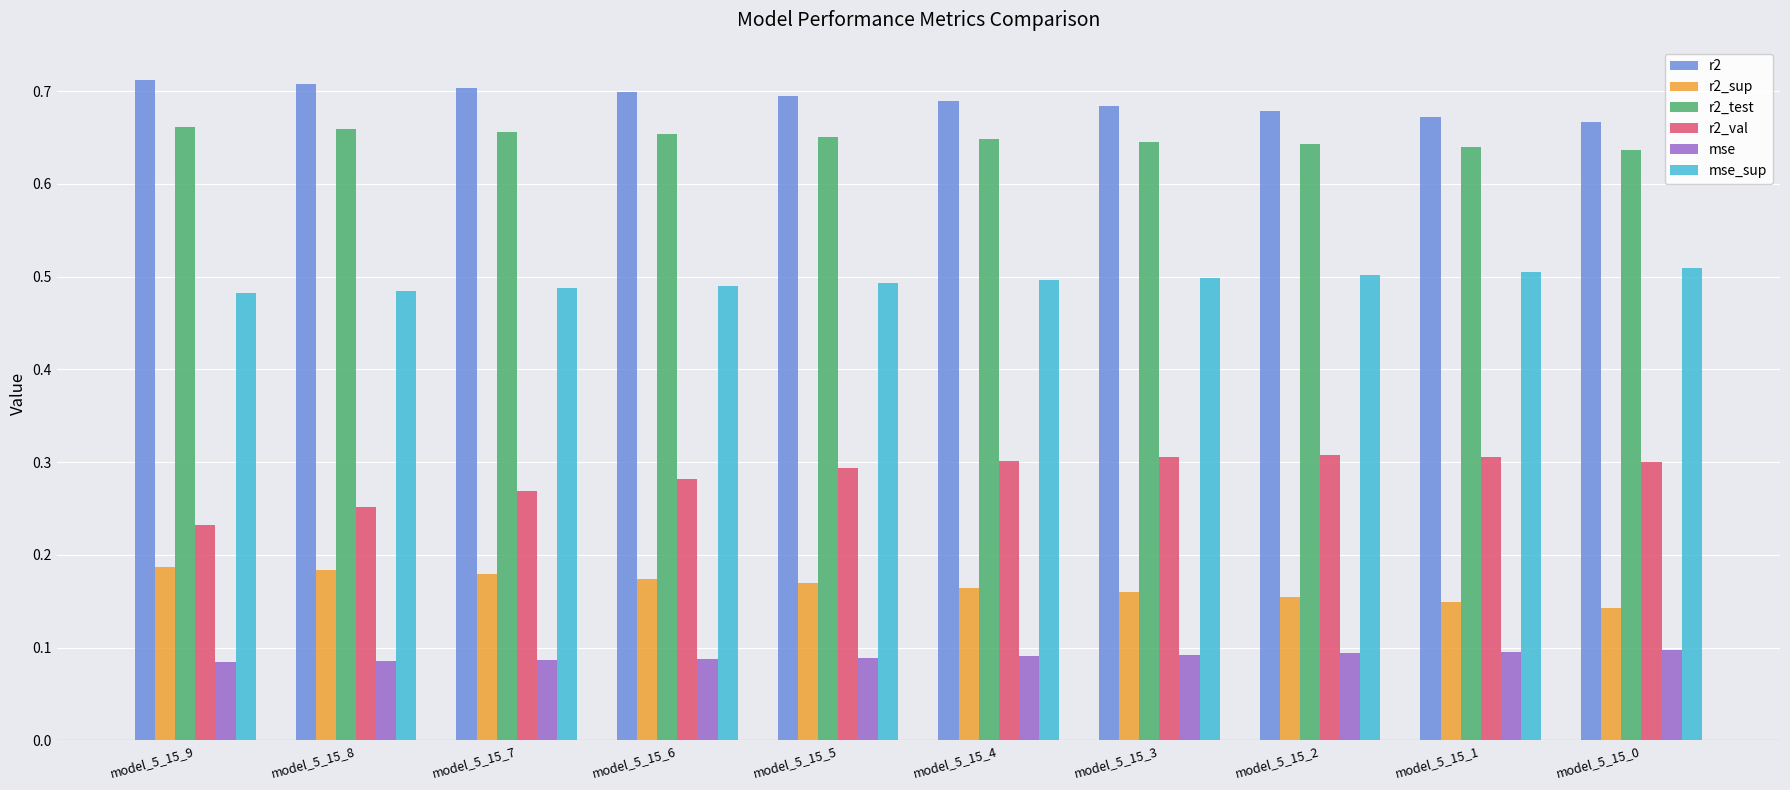

What is the total value across all series at model_5_15_8?

2.4